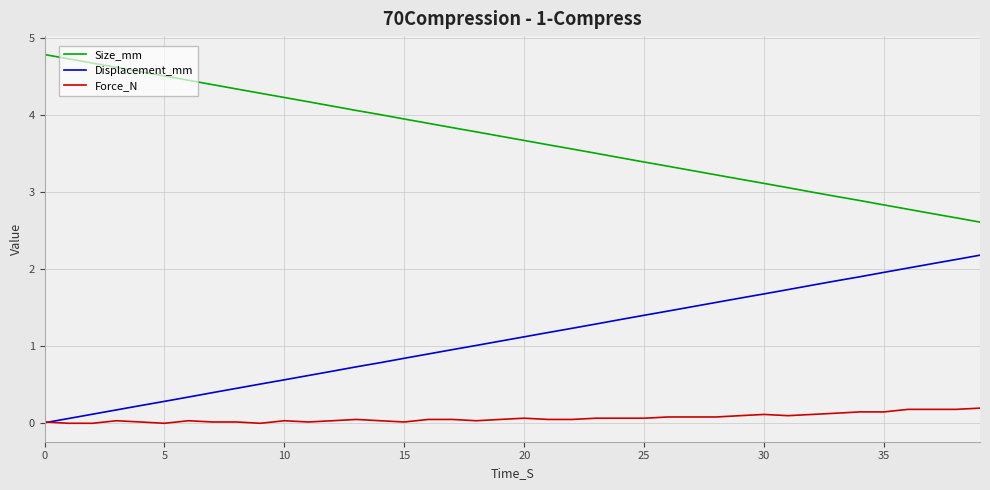

What is the highest value of the Displacement_mm series?

2.2